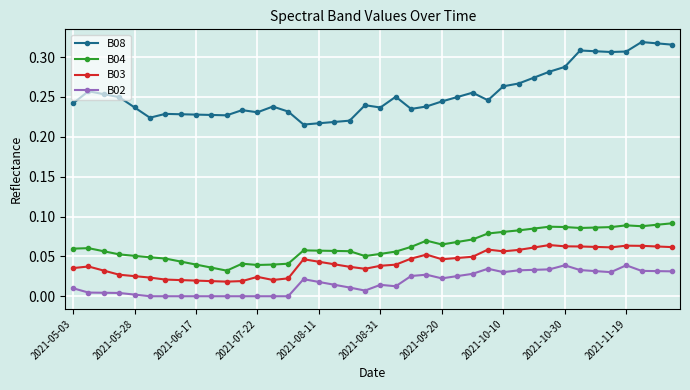

True or false: B02 has more than 1 interior local peaks.

True